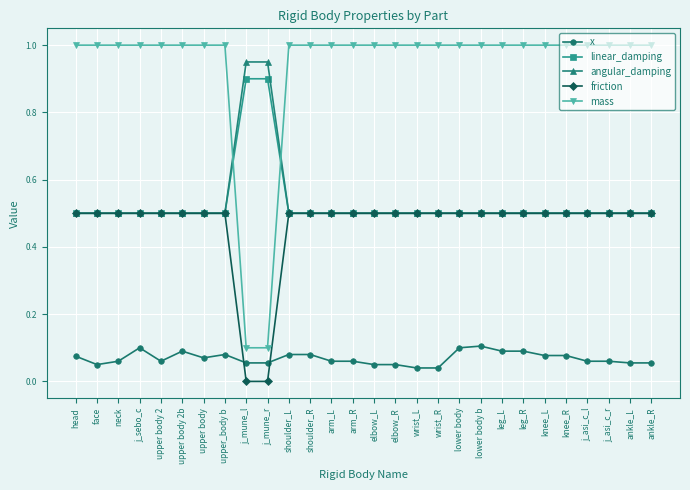

What is the maximum value shown in the chart?

1.0